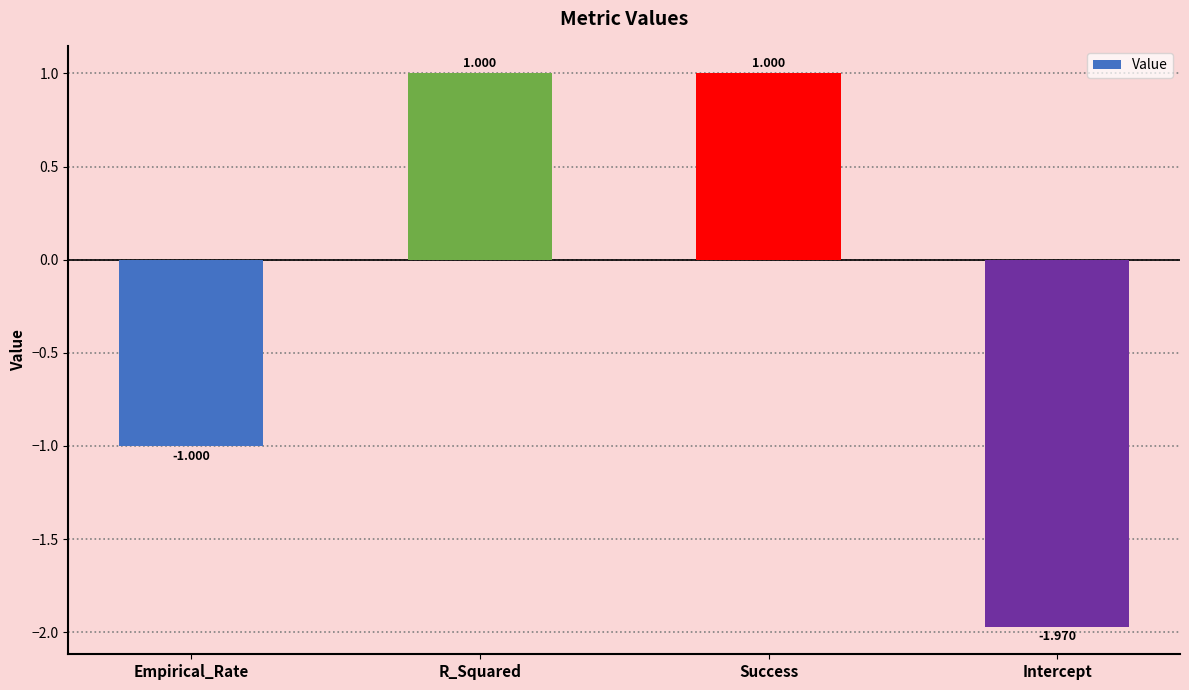

Where does the data first go above 0?

R_Squared